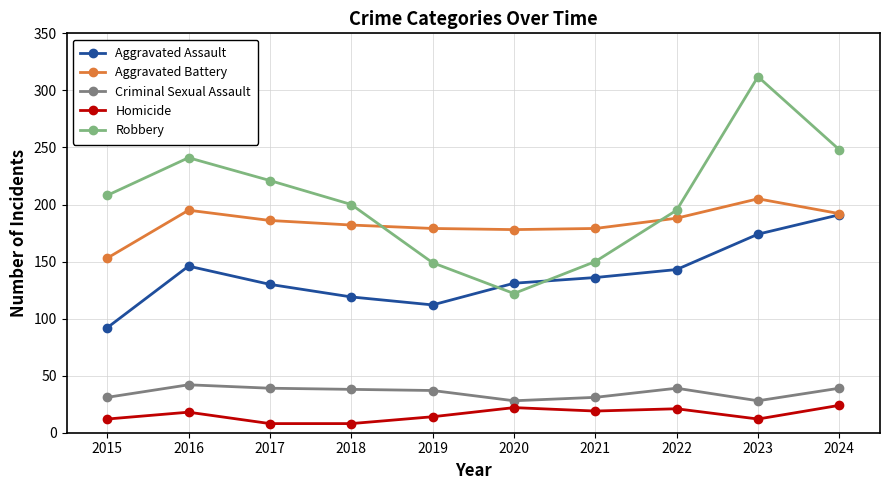

Which series has the widest spread of values?

Robbery